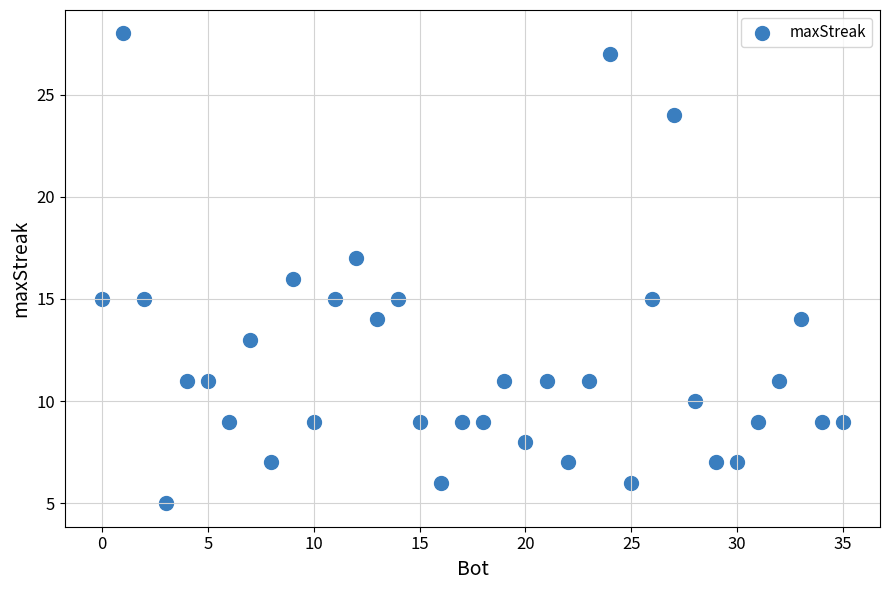

What is the range of X values (max minus min)?

35